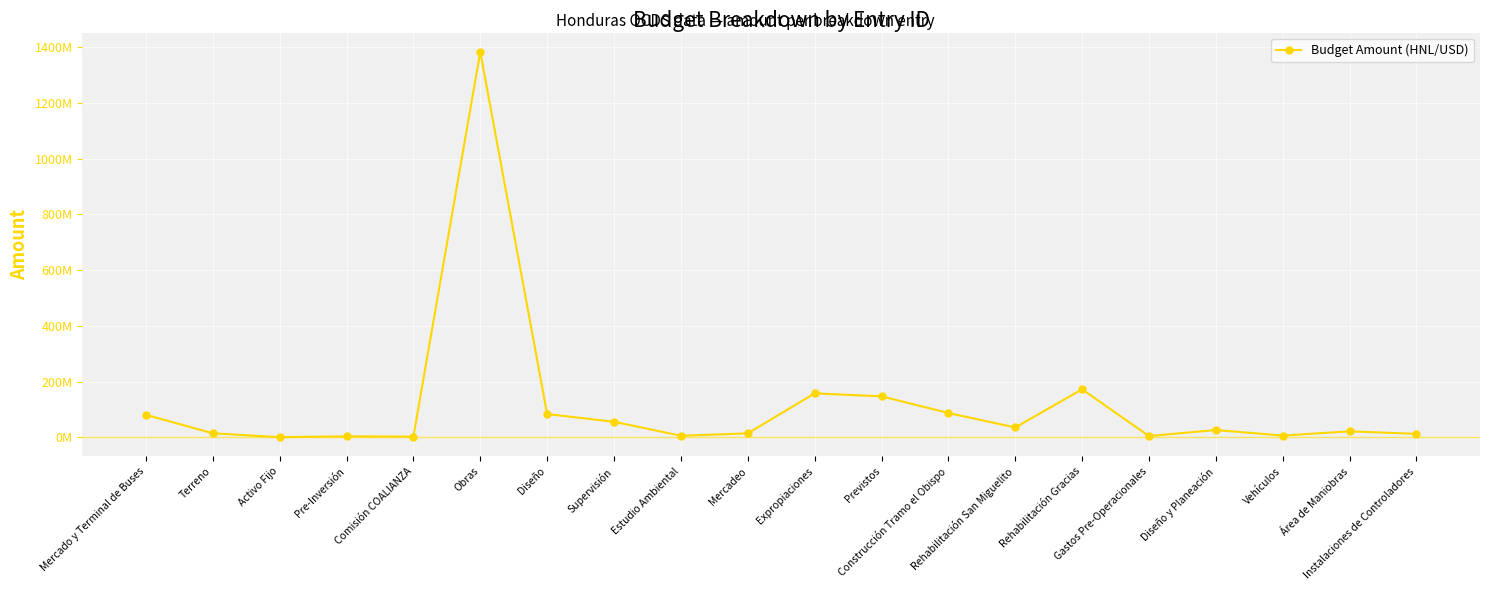

Reading left to right, what are all the values shown in this chart?

Mercado y Terminal de Buses=80280400	Terreno=14000000	Activo Fijo=68050	Pre-Inversión=2951595	Comisión COALIANZA=1932080	Obras=1384224047	Diseño=83053442	Supervisión=55368961	Estudio Ambiental=5121628	Mercadeo=13842240	Expropiaciones=157299354	Previstos=146727749	Construcción Tramo el Obispo=86931080	Rehabilitación San Miguelito=34957493	Rehabilitación Gracias=171922654	Gastos Pre-Operacionales=3957838	Diseño y Planeación=25795000	Vehículos=5840000	Área de Maniobras=20954785	Instalaciones de Controladores=12028000